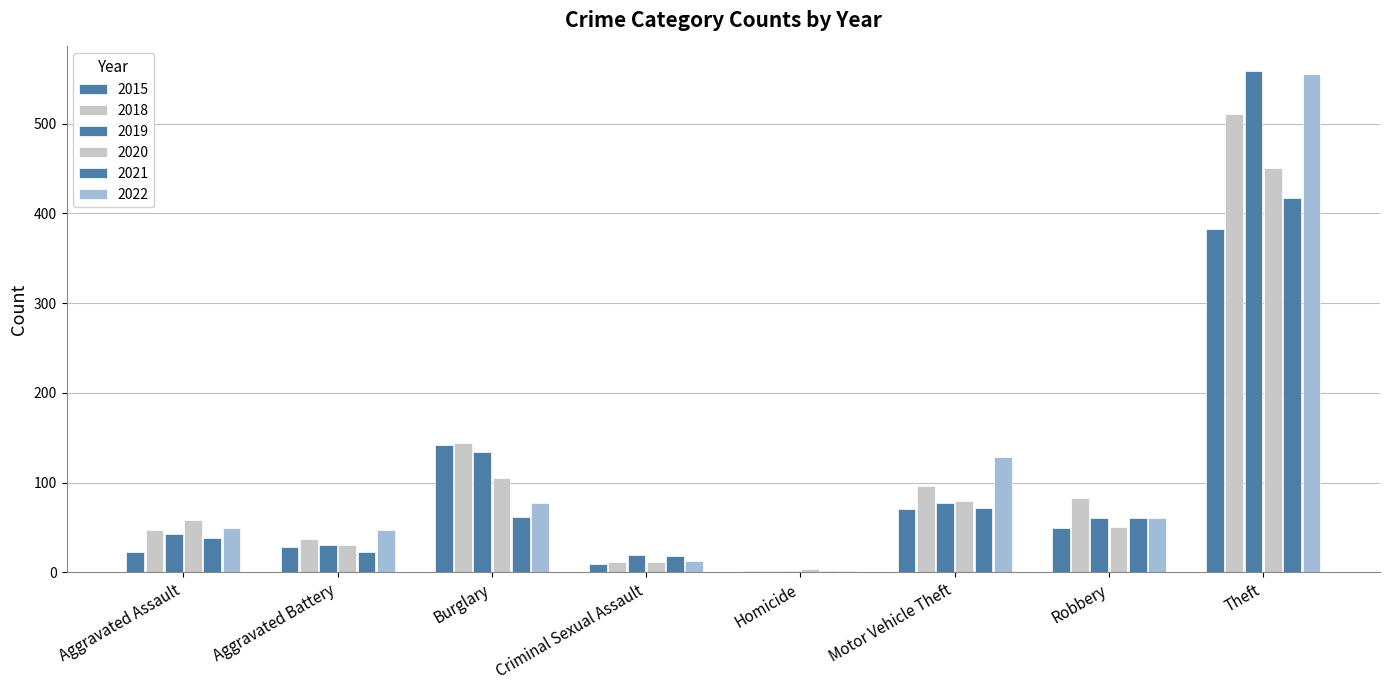

How many groups of bars are there?

8